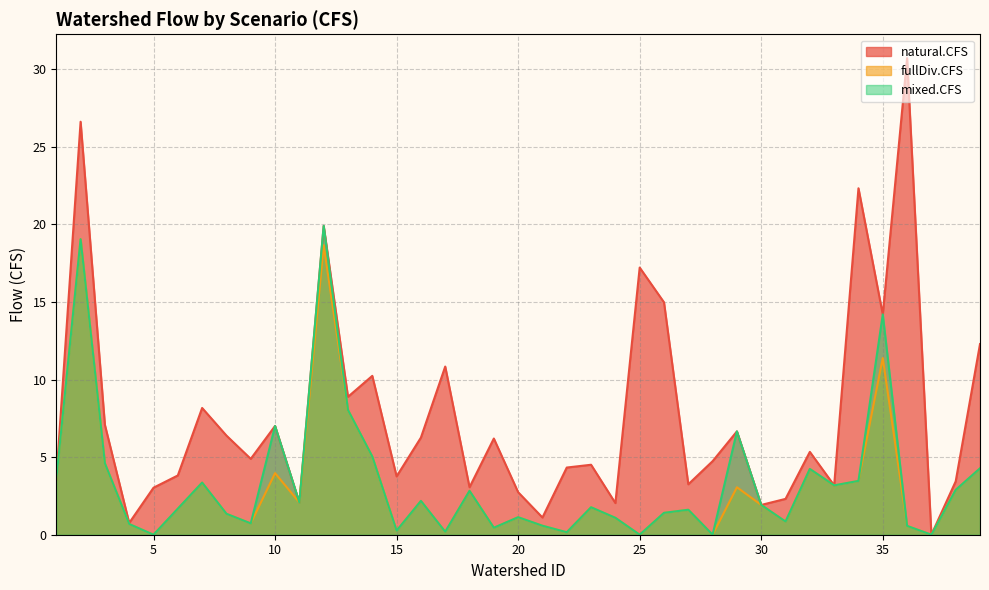

What is the value of the fullDiv.CFS point at the 12th from the left?

18.7